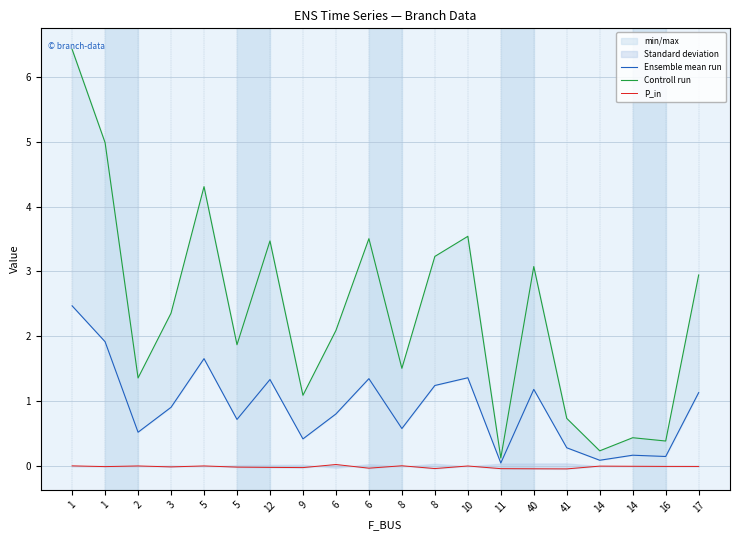

True or false: Controll run and P_in cross at least once.

False